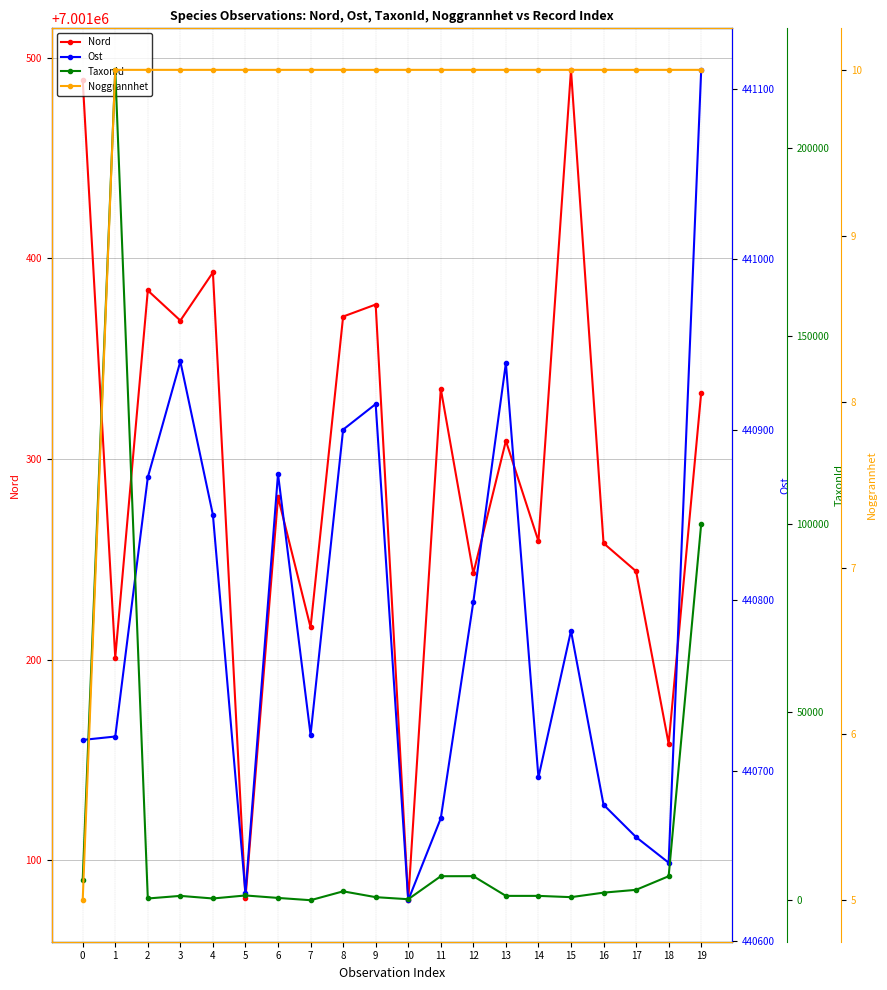

How many lines are shown in the chart?

4